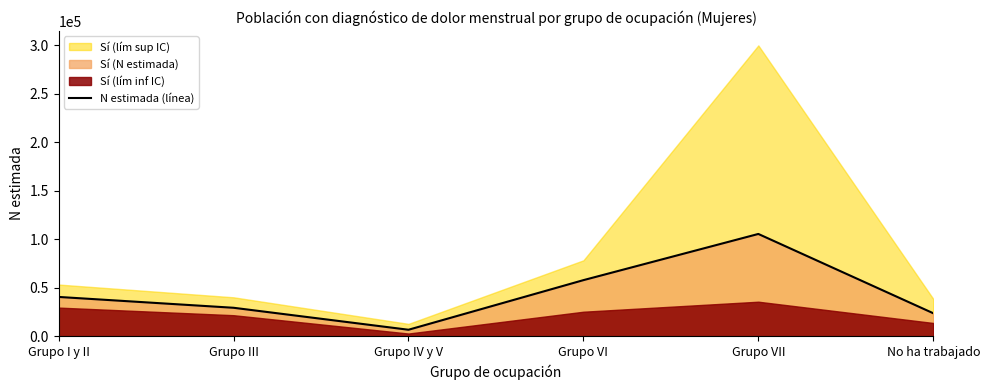

What value does the N estimada (línea) series have at Grupo I y II?

40498